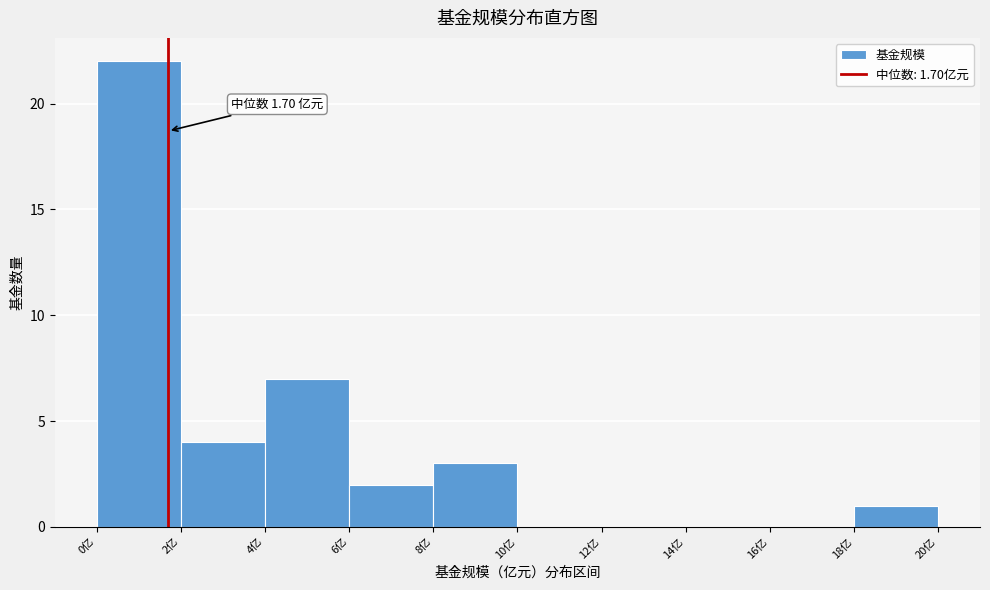

Over which range of the x-axis is the bar tallest?

0 to 2